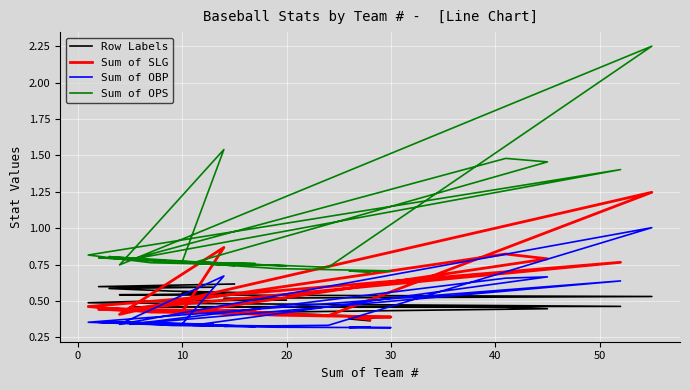

Which series has the widest spread of values?

Sum of OPS